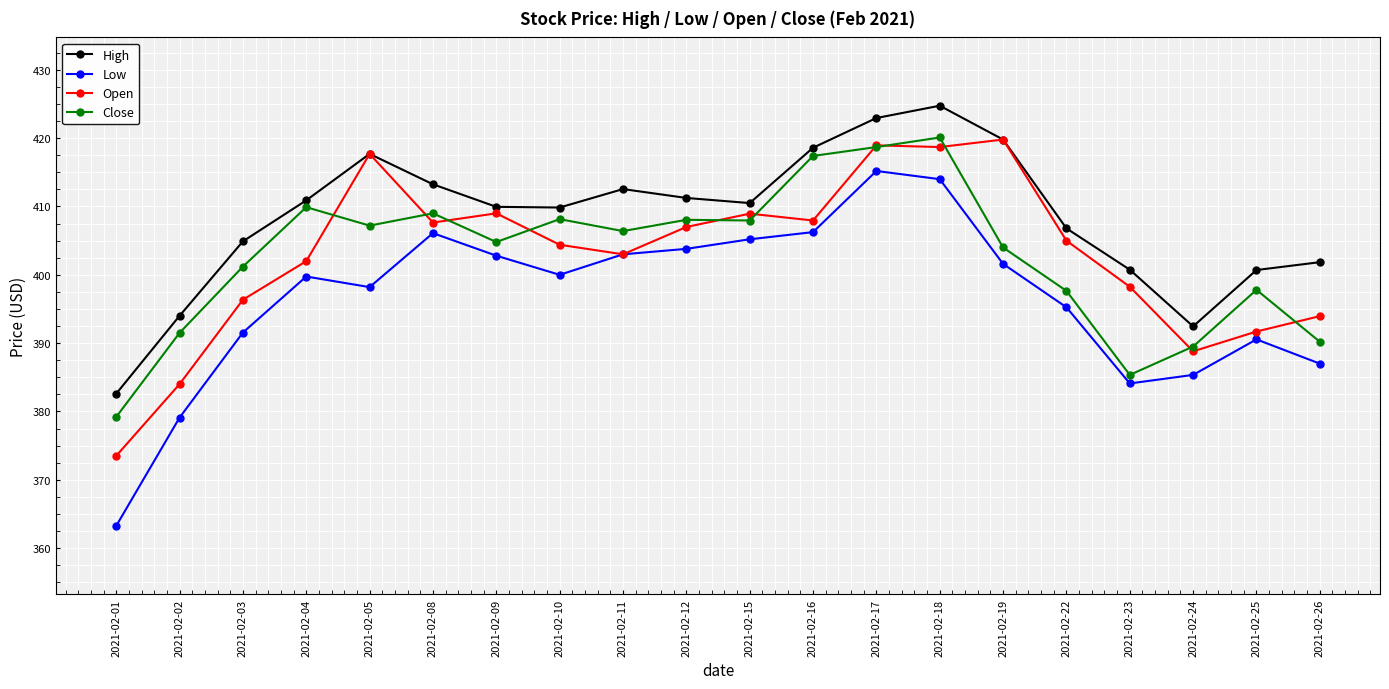

Where do Close and Open first cross each other?

2021-02-04 and 2021-02-05